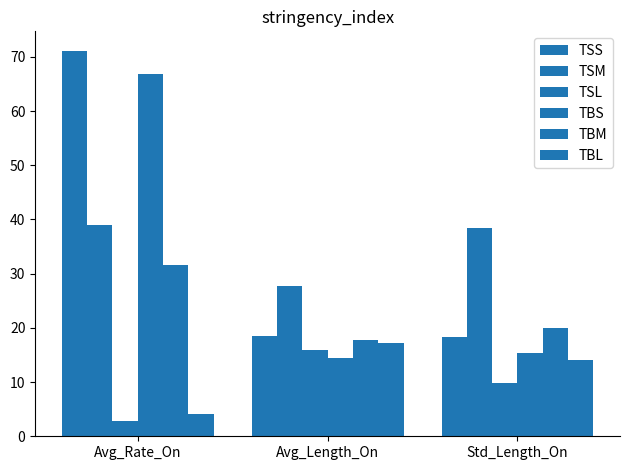

How many bars are there in total?

18